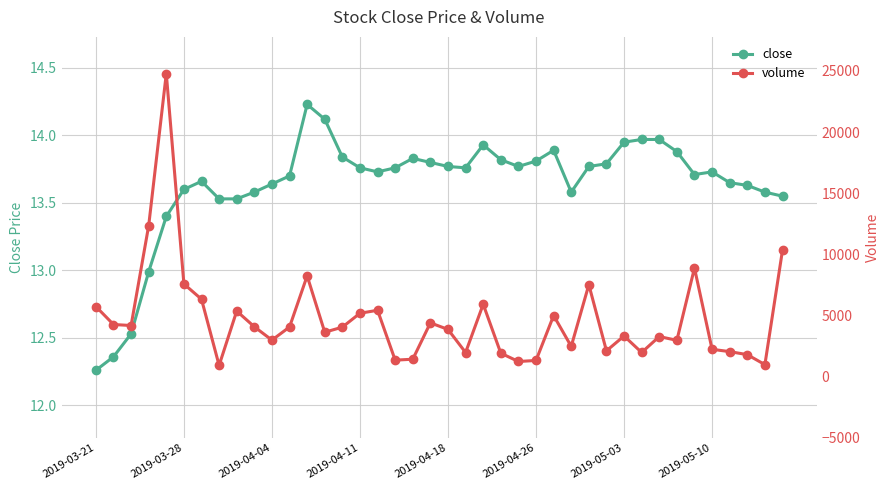

True or false: close has more than 1 interior local peaks.

True